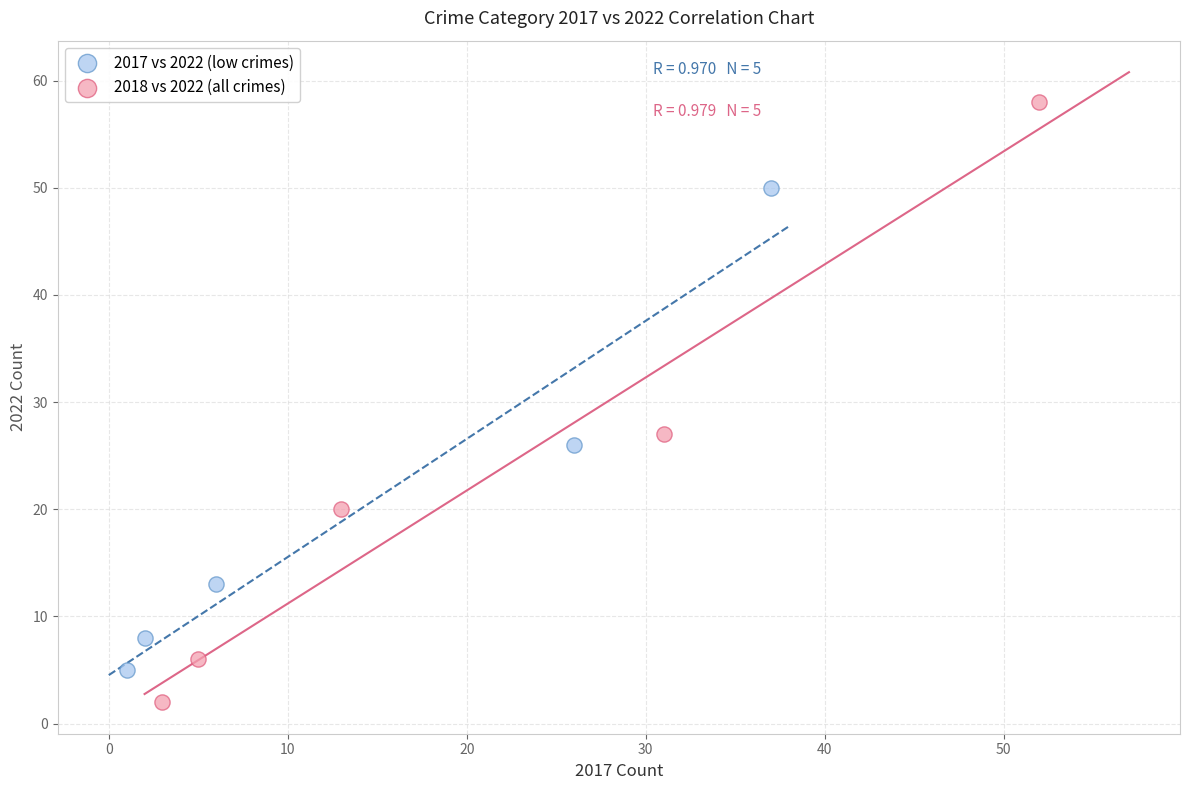

What are all the series names shown in the legend?

2017 vs 2022 (low crimes), 2018 vs 2022 (all crimes)